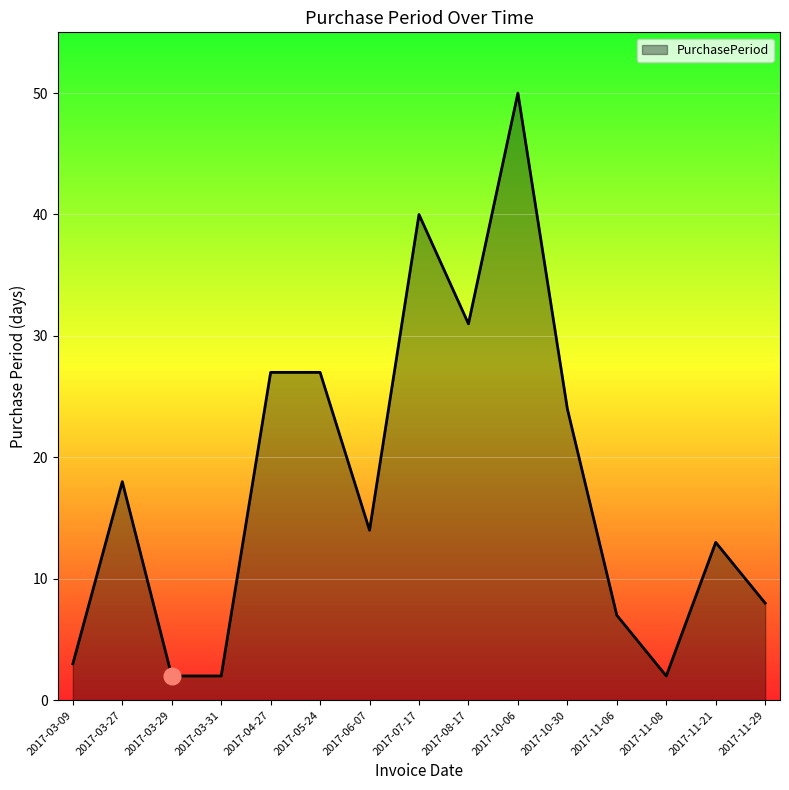

What position from the left is 2017-10-06?

10